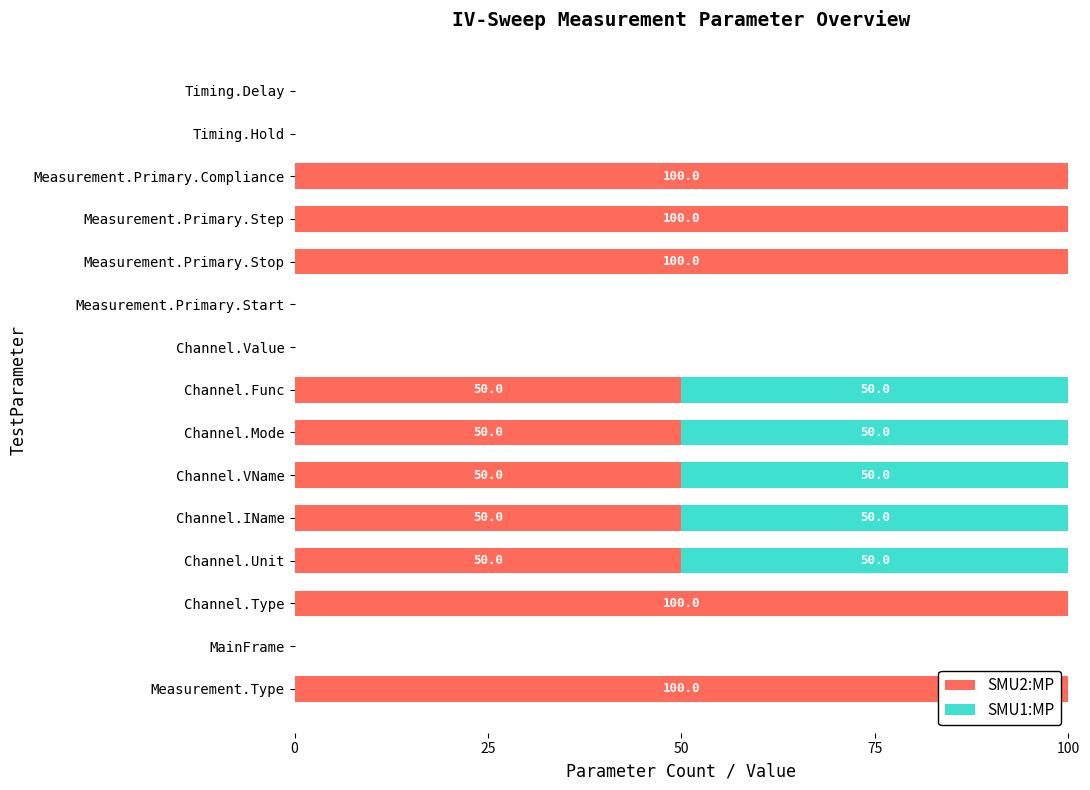

What is the sum of all SMU2:MP values?

750